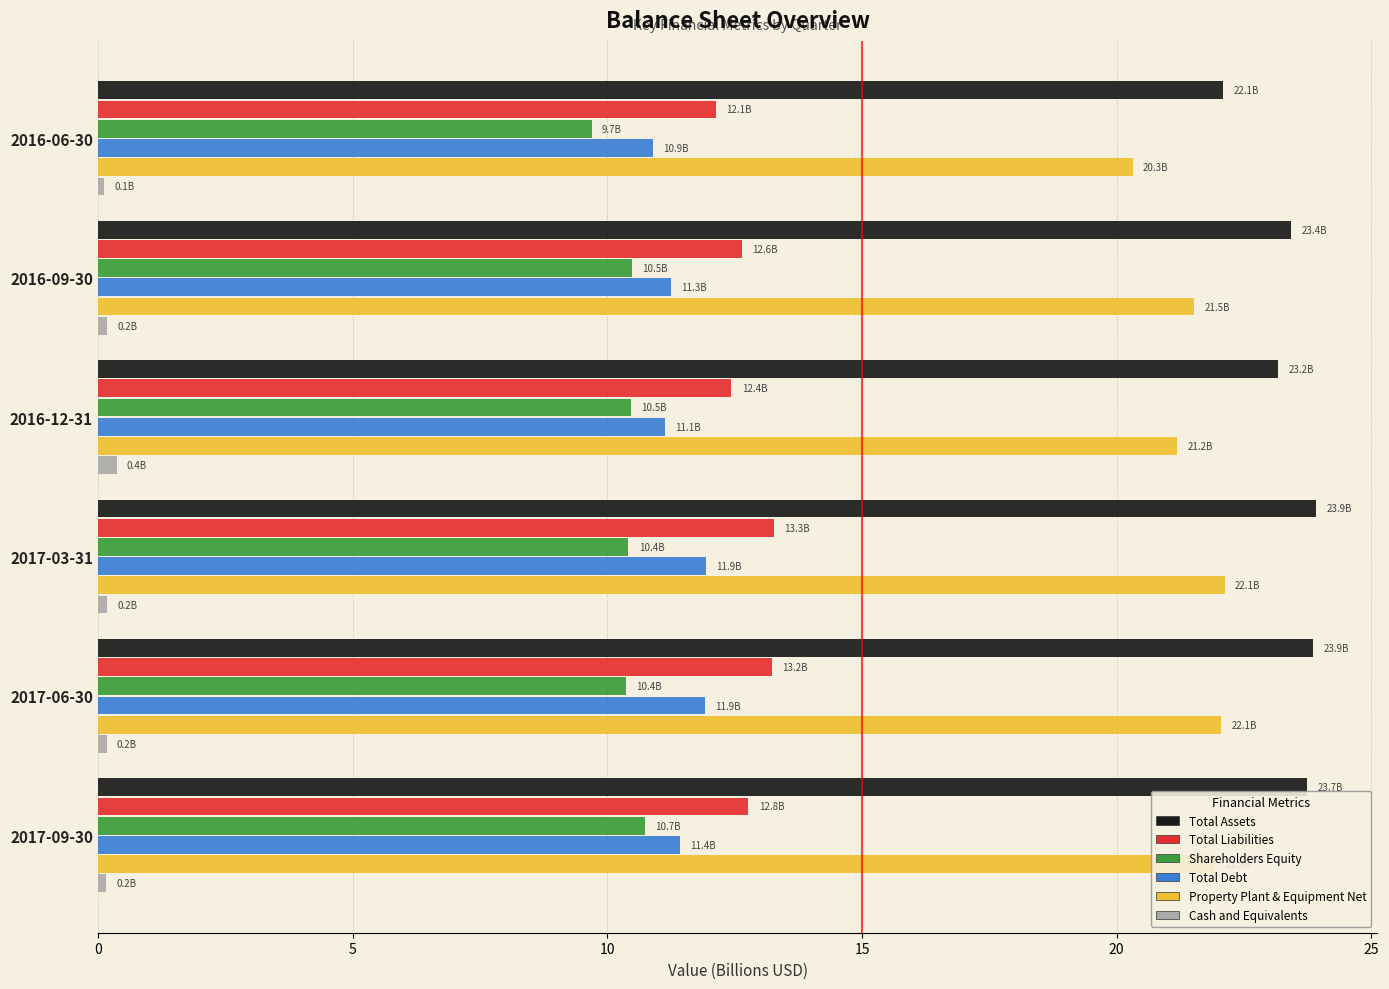

What is the difference between the second highest and minimum values in the Shareholders Equity series?

0.8